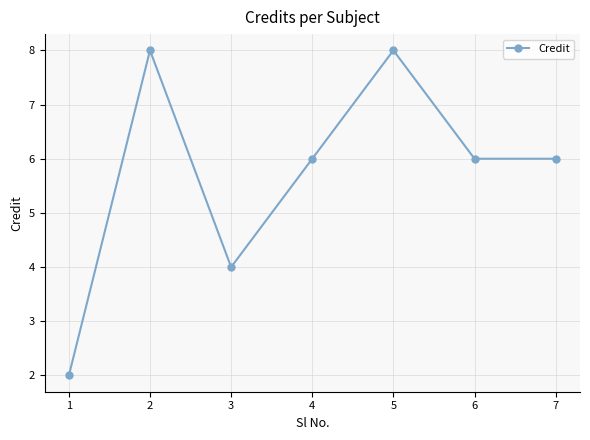

Where is the first local minimum?

3